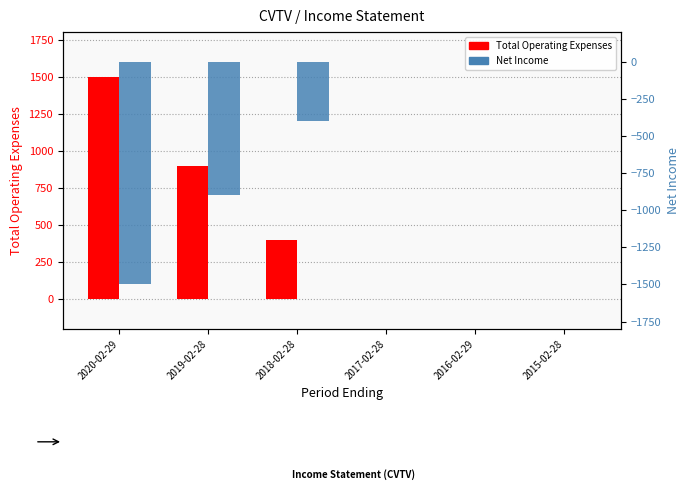

Count the Net Income values in the range -900 to 0.

5